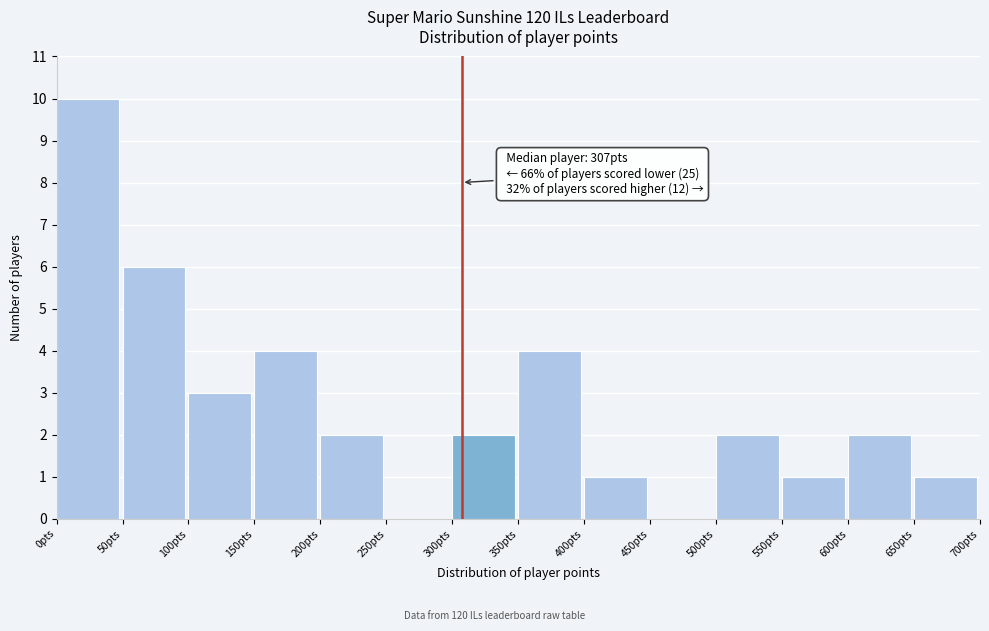

Over which range of the x-axis is the bar tallest?

0 to 50